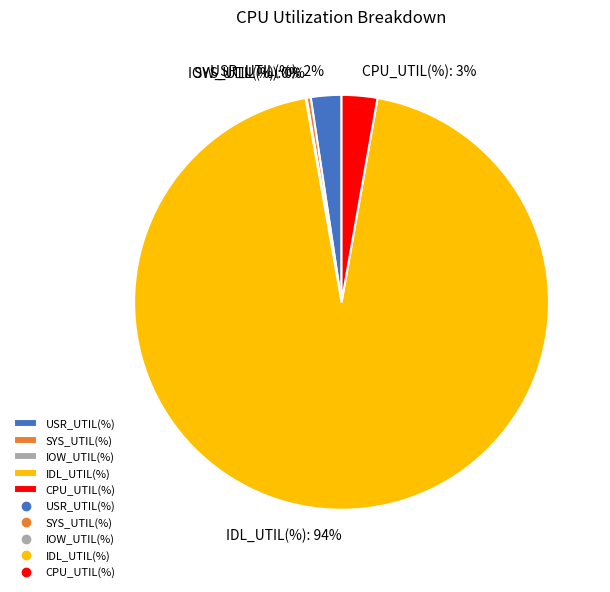

Which category has the biggest portion of the pie?

IDL_UTIL(%)